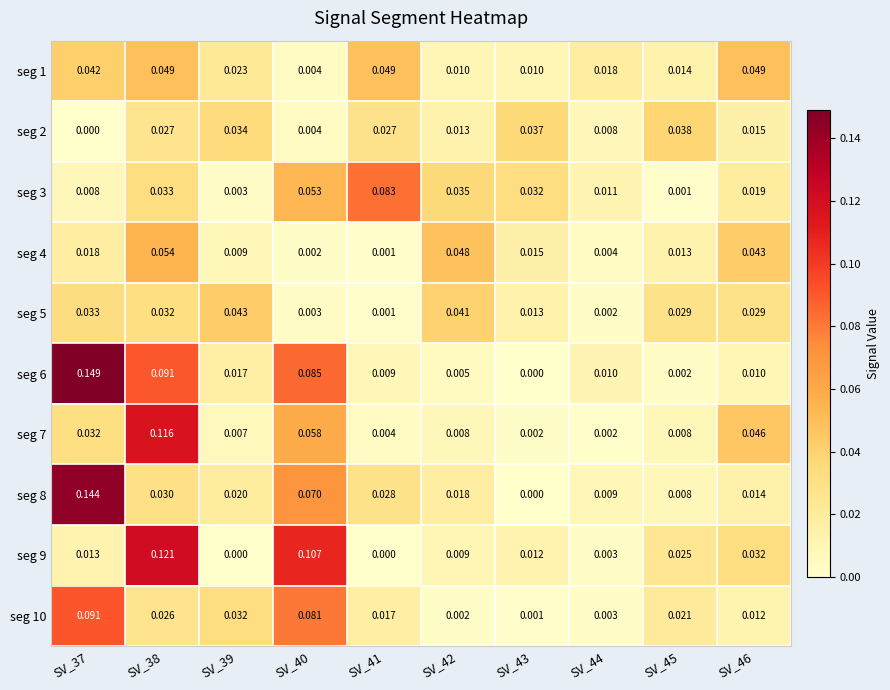

Is the value of seg 7 at SV_38 greater than the value of seg 3 at SV_38?

Yes